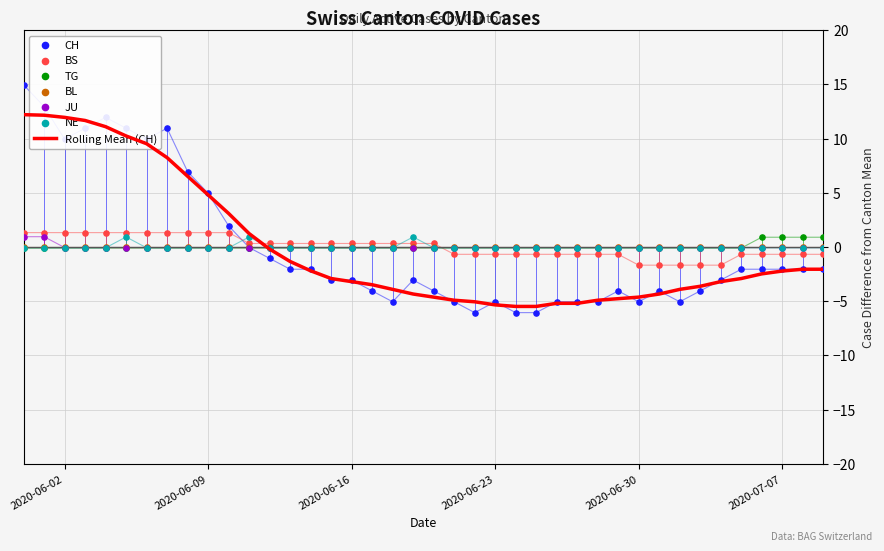

What is the lowest value of the Rolling Mean (CH) series?

-5.5